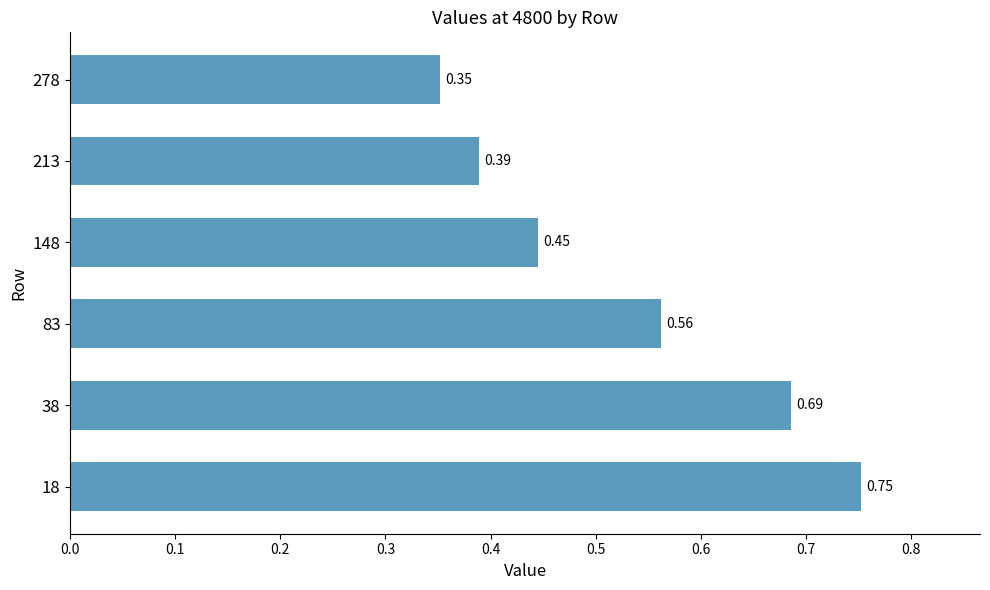

What is the sum of the values at 148 and 18?

1.2